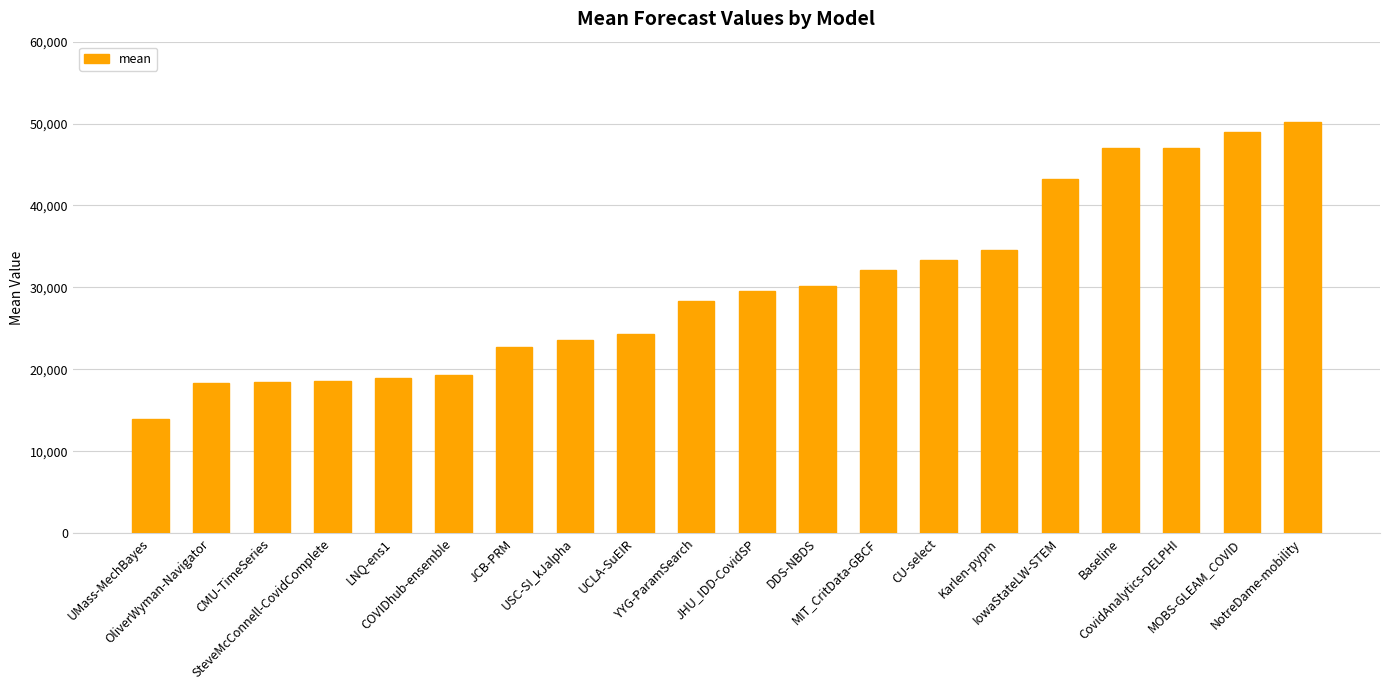

Where is the data nearest to the value 32032?

MIT_CritData-GBCF